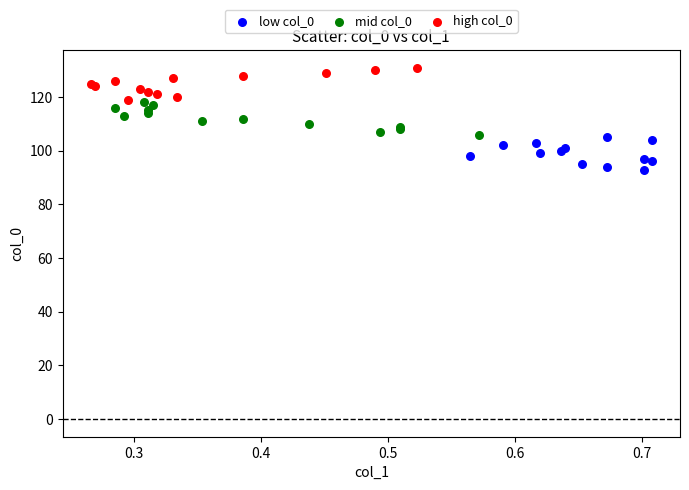

Which series contains the highest Y value?

high col_0